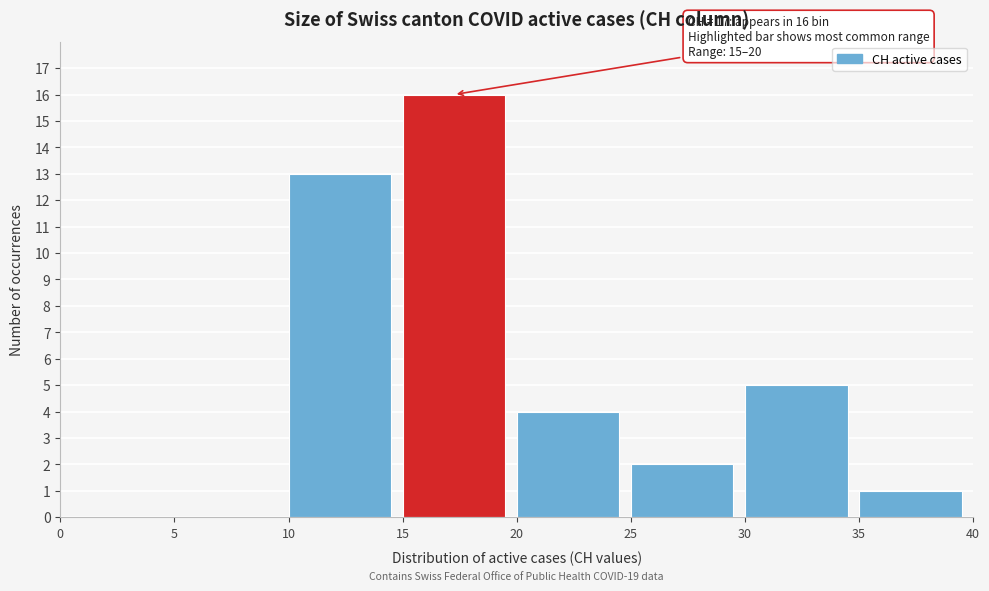

Which range on the x-axis has the tallest bar?

15 to 20